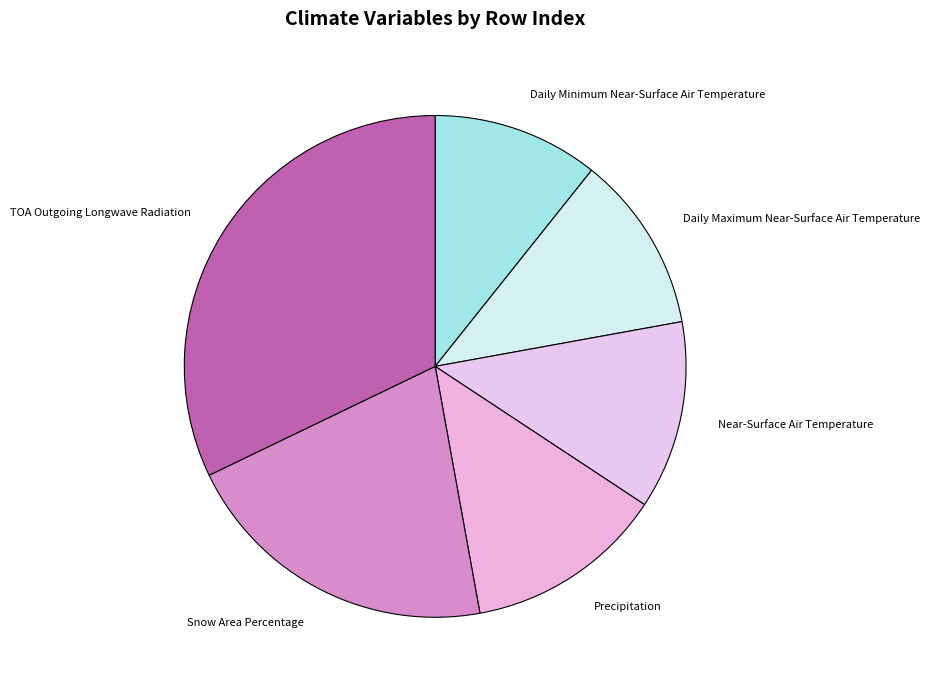

The Precipitation slice represents 26% of the pie. True or false?

False